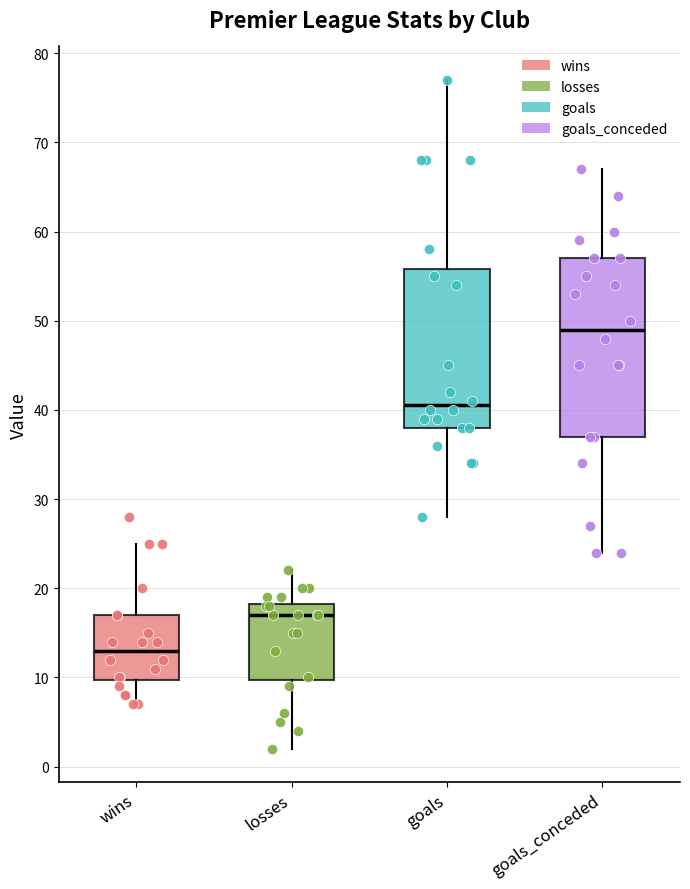

Reading left to right, transcribe this box plot: for each box, give where its median line is, the range the box spans, and where its two whiskers end, as read against the y-axis. The values are not printed on the chart, so give them approximately, as read against the axis.

wins: median 13, box 10 to 17, whiskers 7 to 25
losses: median 17, box 10 to 18, whiskers 2 to 22
goals: median 41, box 38 to 56, whiskers 28 to 77
goals_conceded: median 49, box 37 to 57, whiskers 24 to 67